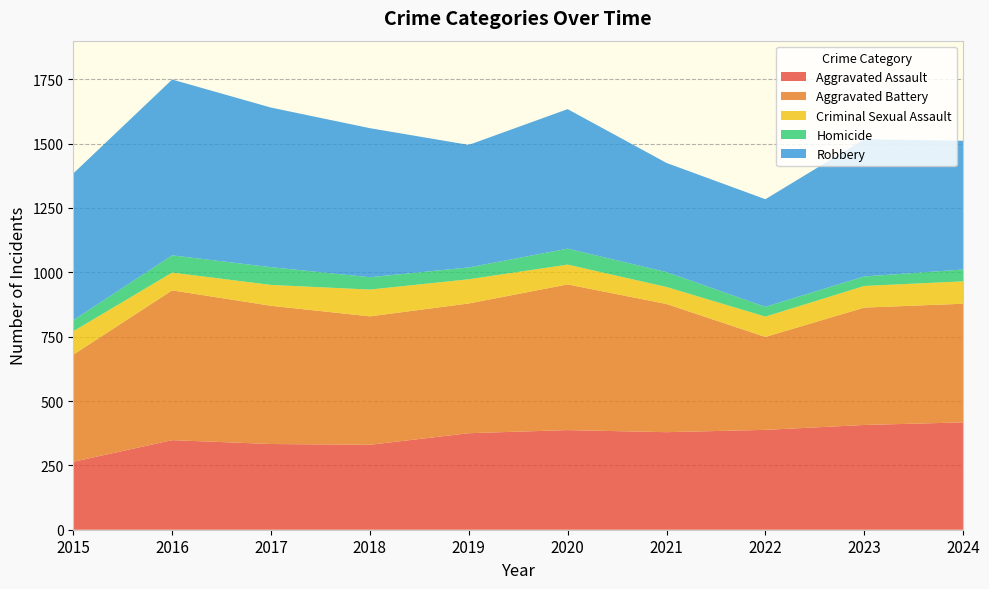

Reading right to left, transcribe all the data shown in this chart.

Aggravated Assault: 417	407	388	379	387	375	330	333	348	264
Aggravated Battery: 461	456	361	498	566	504	499	537	582	416
Criminal Sexual Assault: 87	84	79	66	77	94	104	81	69	91
Homicide: 46	37	38	58	62	46	48	69	67	43
Robbery: 500	533	418	424	542	476	579	620	683	570